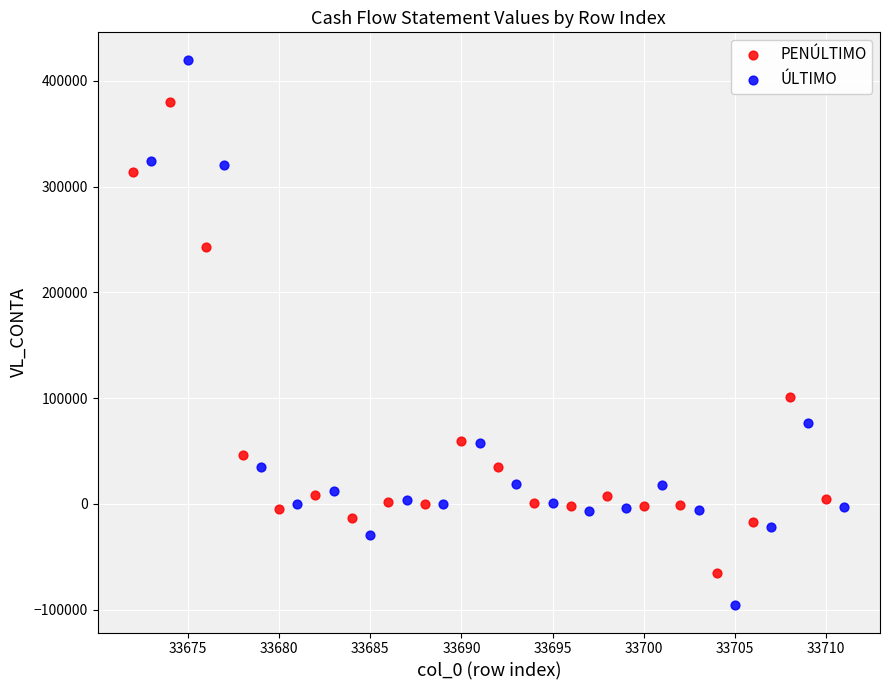

Which series has the widest spread of Y values?

ÚLTIMO